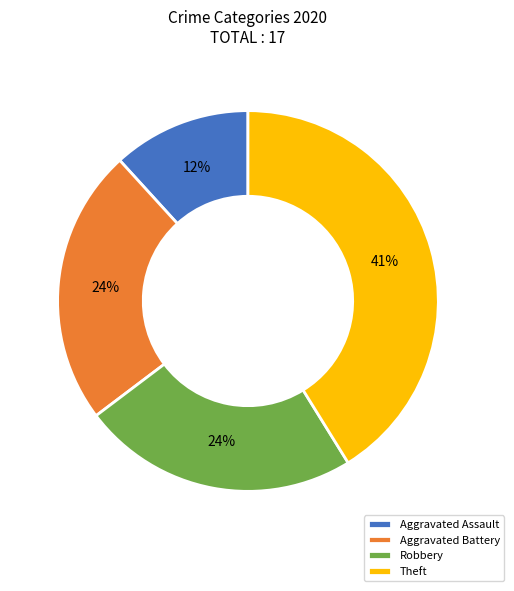

How many segments does this pie chart have?

4